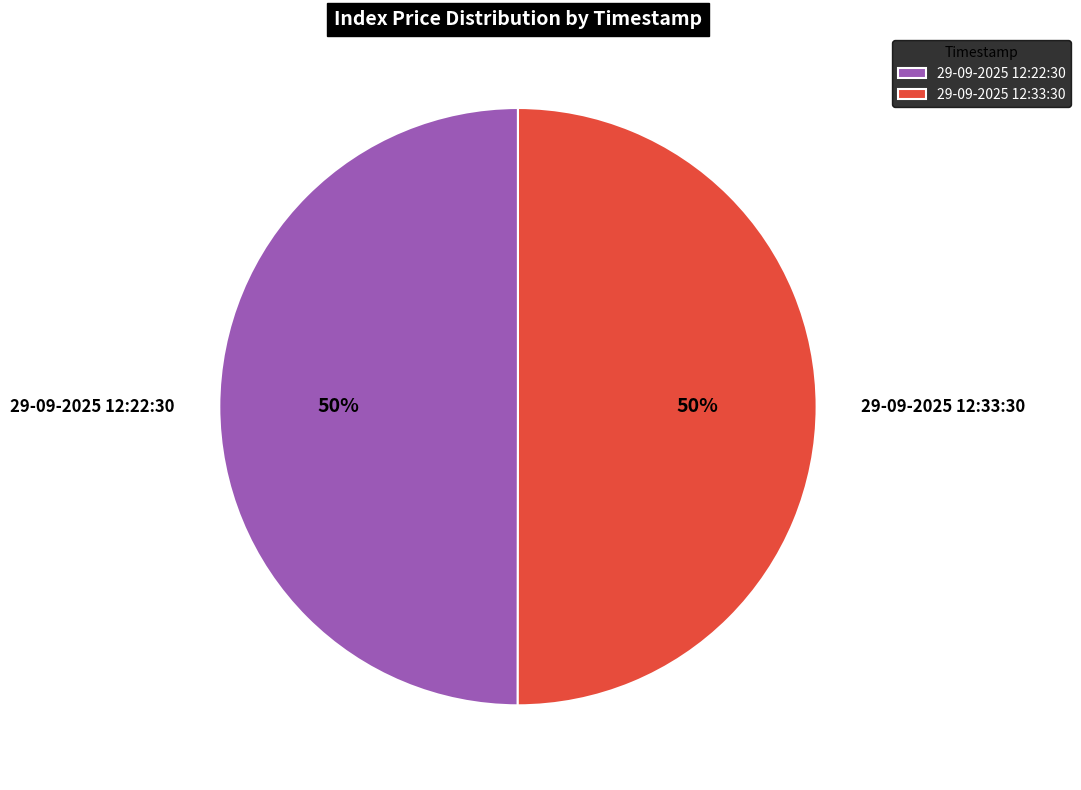

Do 29-09-2025 12:22:30 and 29-09-2025 12:33:30 together represent more than half of the pie?

Yes